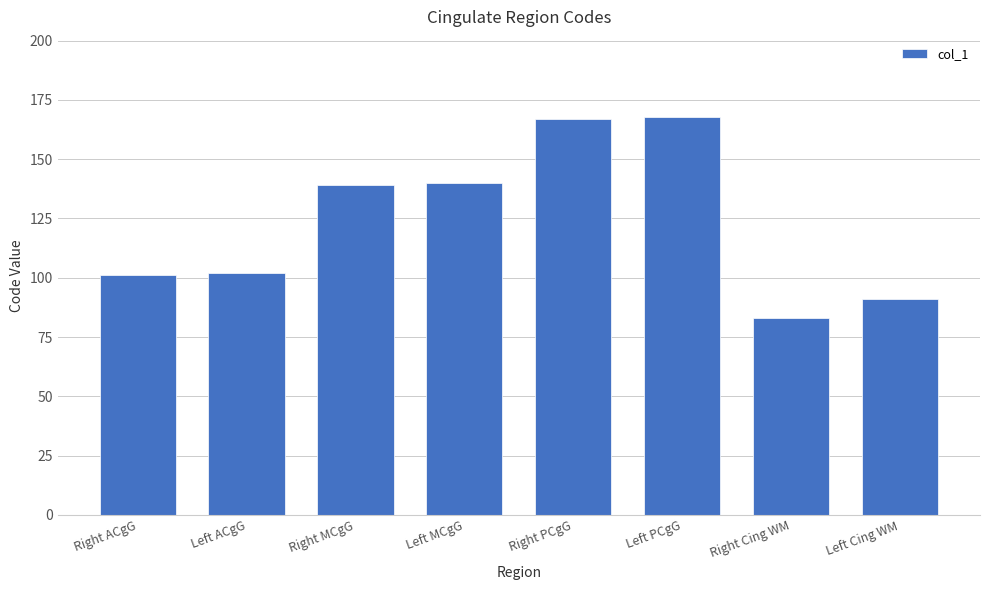

How many bars are there in total?

8